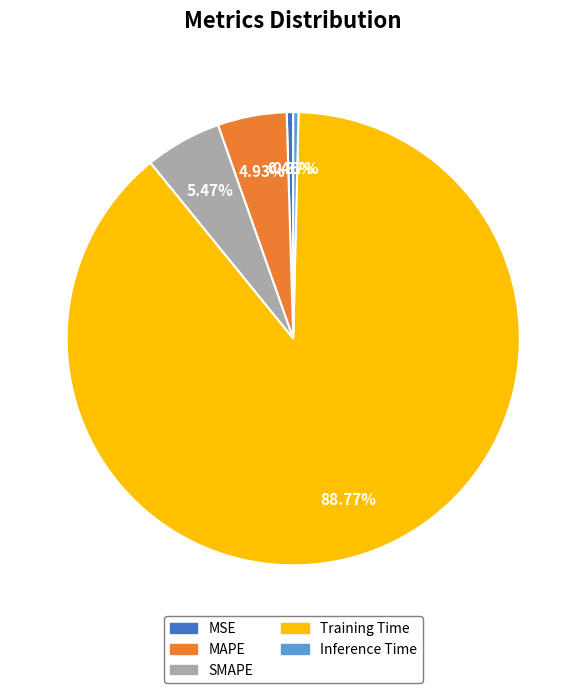

Which slice is the largest?

Training Time